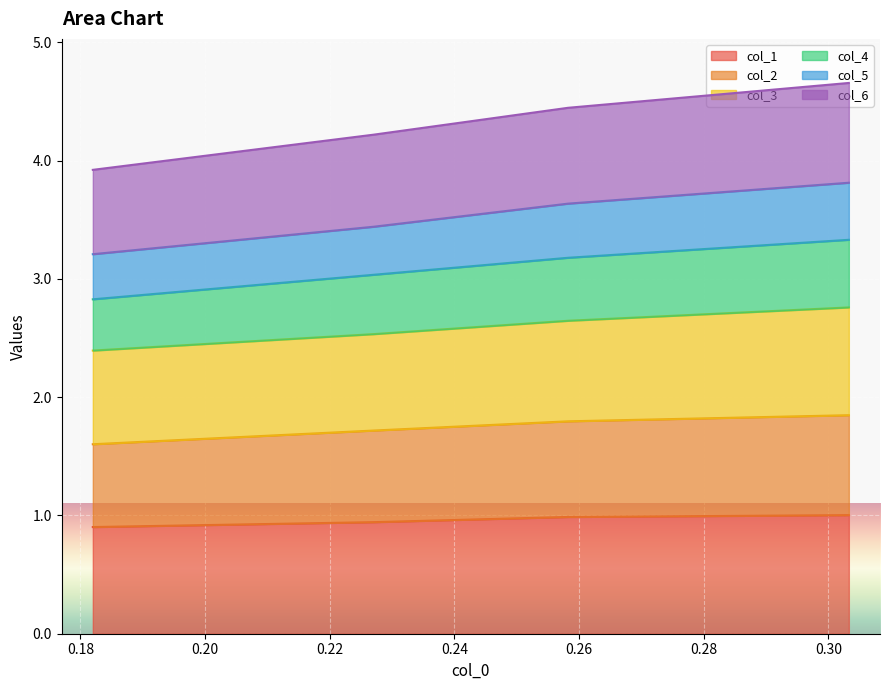

What is the minimum value for col_1?

0.9